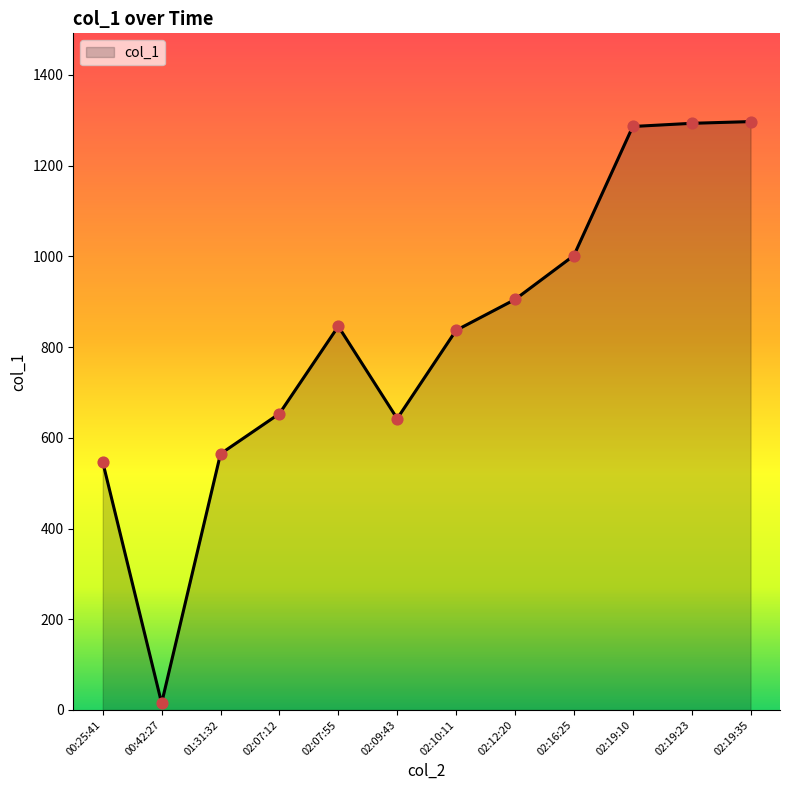

What is the change in value from 02:12:20 to 02:19:35?

+392.2